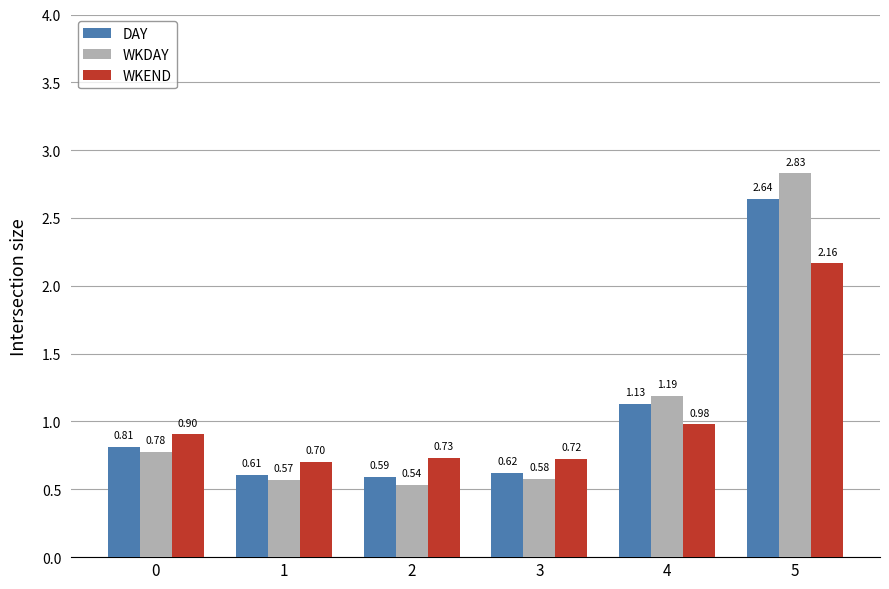

What is the difference between the maximum and second lowest values in the WKDAY series?

2.3